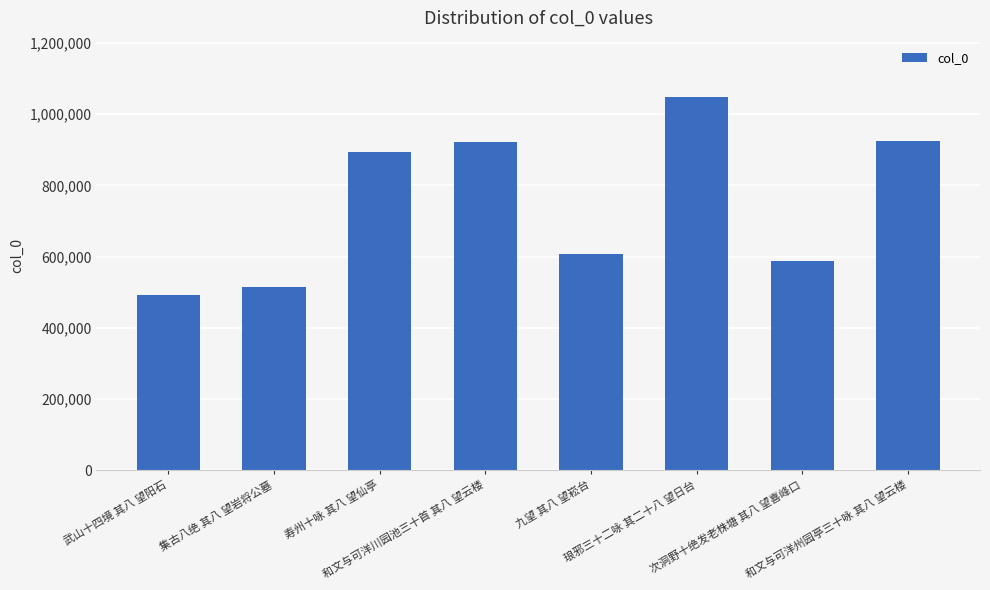

What is the label of the 6th bar from the left?

琅邪三十二咏 其二十八 望日台